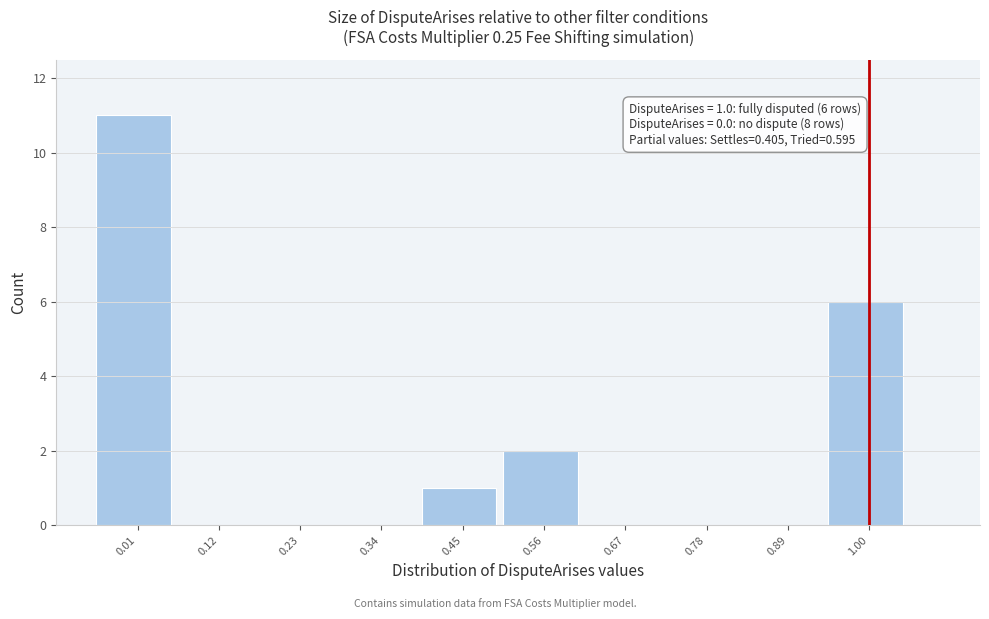

Over which range of the x-axis is the bar tallest?

-0.05 to 0.06